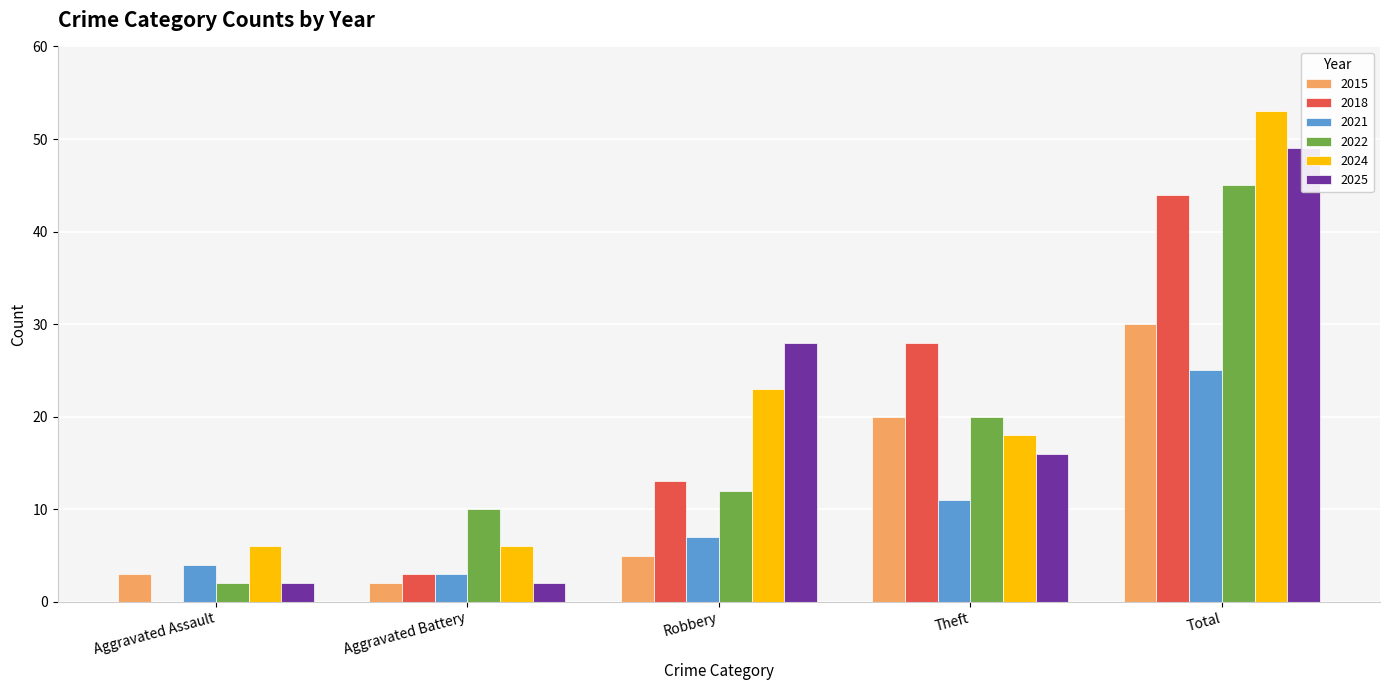

Reading right to left, list all the values displayed in this chart.

2015: 30	20	5	2	3
2018: 44	28	13	3	0
2021: 25	11	7	3	4
2022: 45	20	12	10	2
2024: 53	18	23	6	6
2025: 49	16	28	2	2